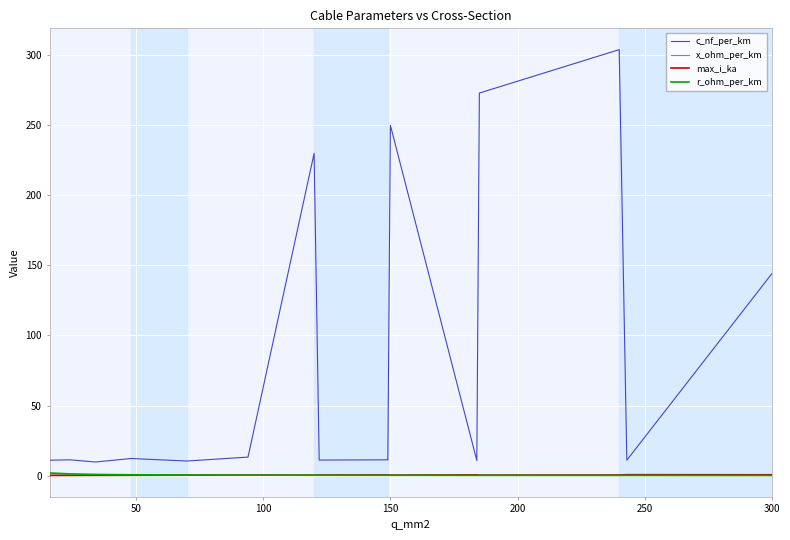

True or false: c_nf_per_km and r_ohm_per_km cross at least once.

False